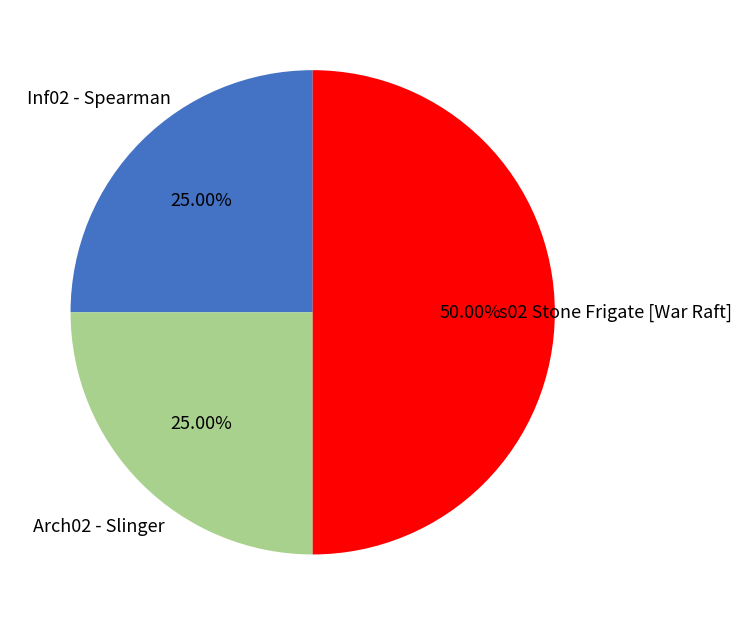

Between Inf02 - Spearman and s02 Stone Frigate [War Raft], which is larger?

s02 Stone Frigate [War Raft]